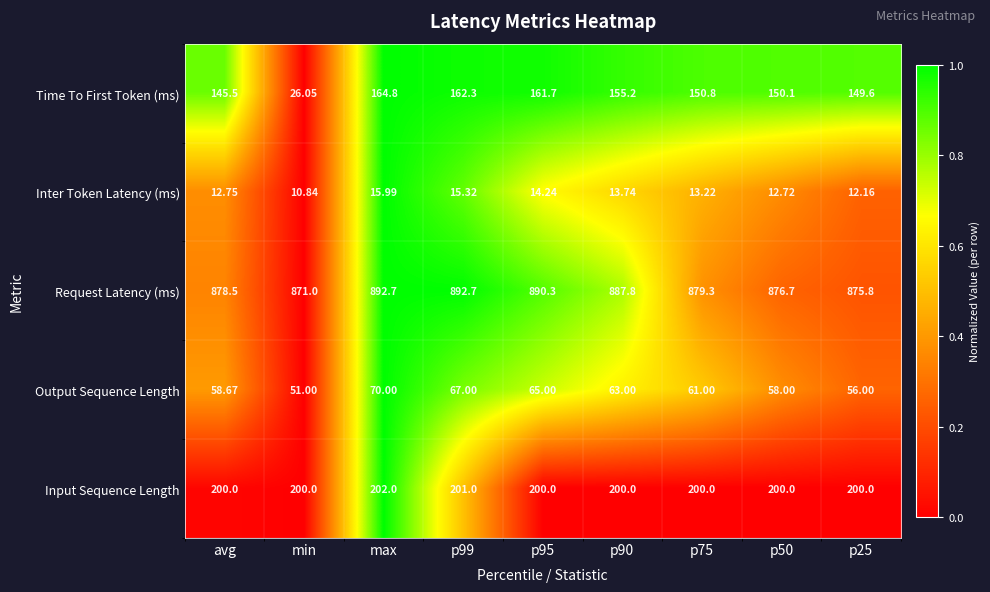

Rank the series by their maximum value, from highest to lowest.

Request Latency (ms), Input Sequence Length, Time To First Token (ms), Output Sequence Length, Inter Token Latency (ms)